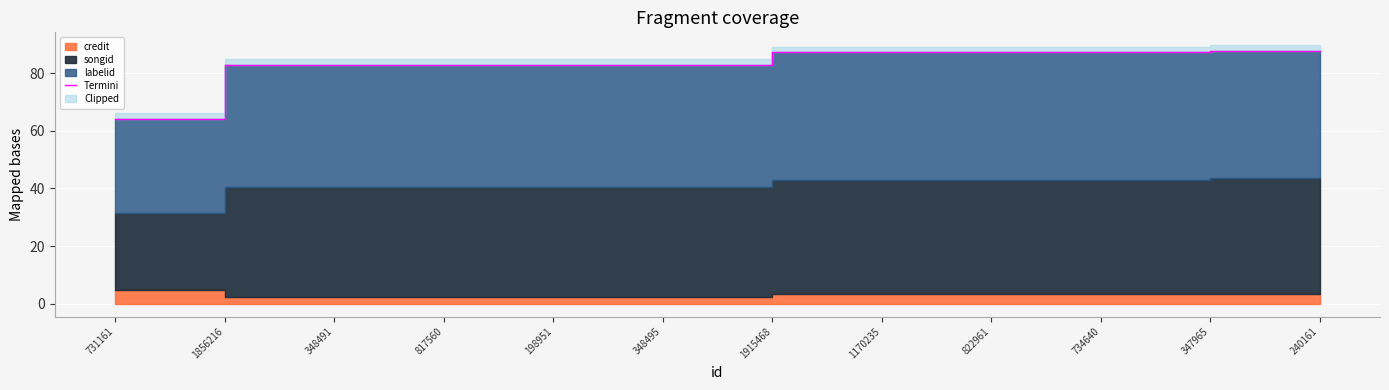

What is the change in value from 198951 to 734640?

+4.3